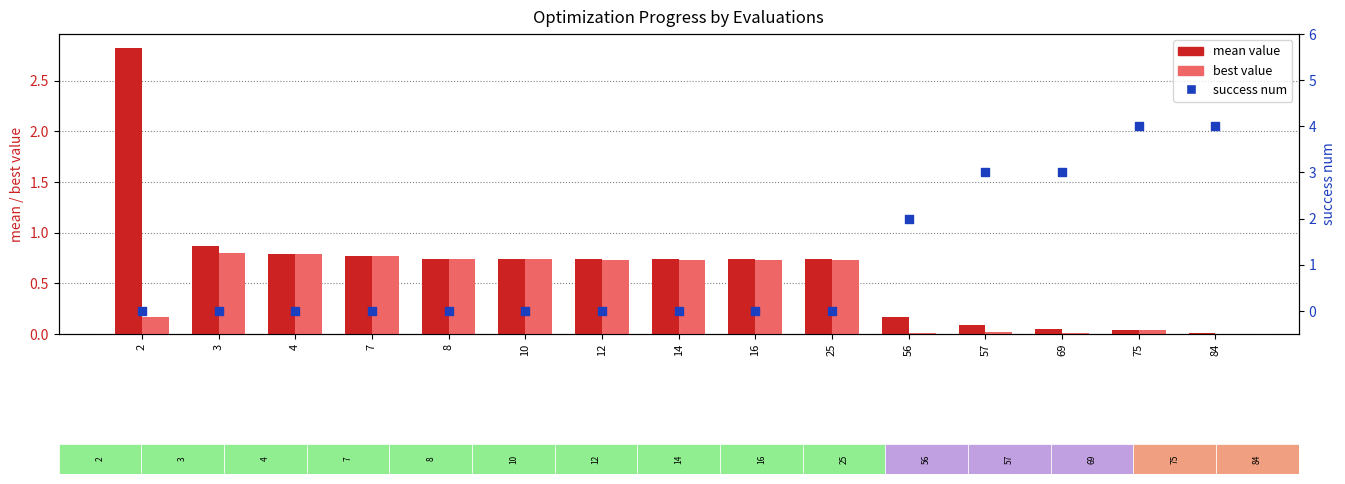

At which category is the sum across all series the highest?

75